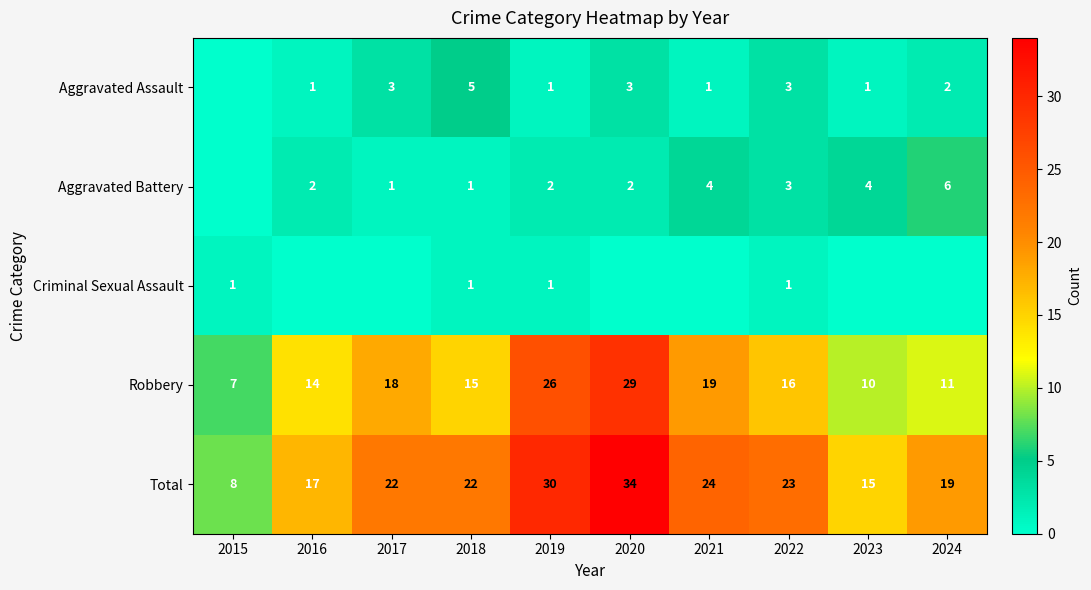

What is the sum of the Aggravated Battery values at 2024 and 2016?

8